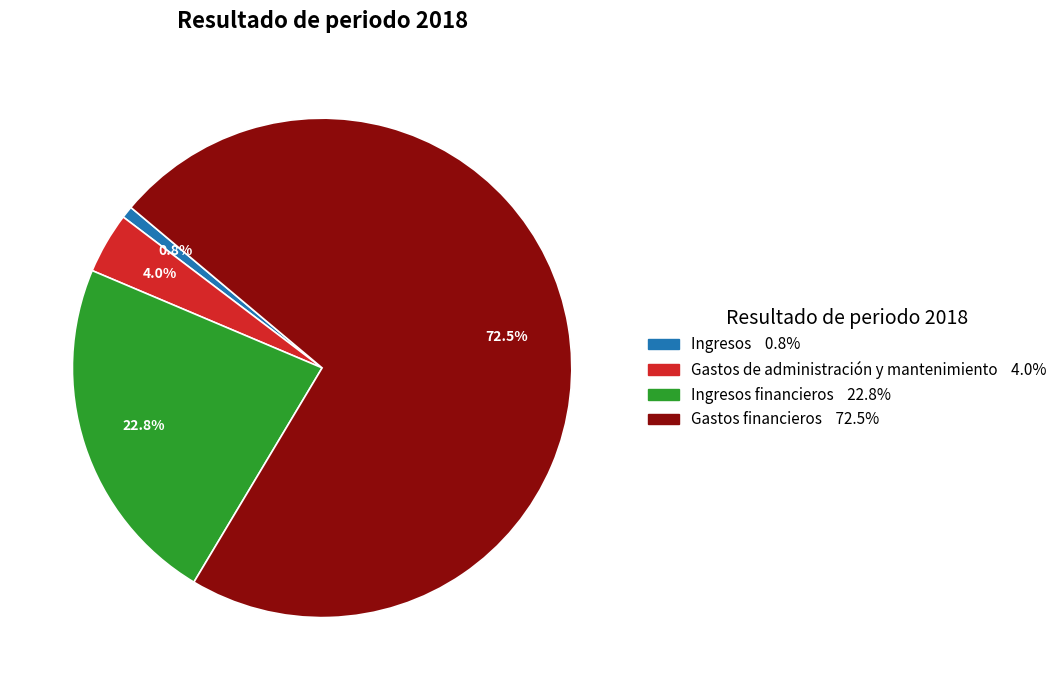

Is there a majority slice in this chart?

Yes